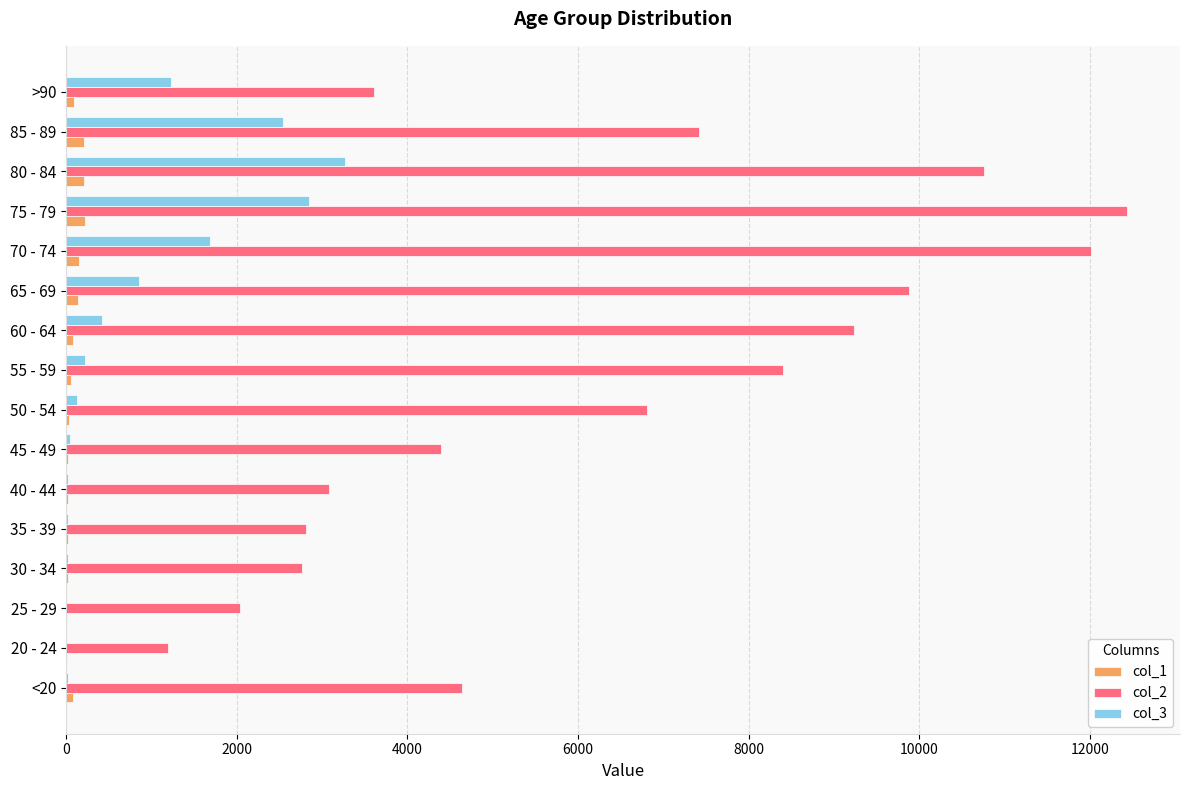

Which label corresponds to the largest value in the chart?

75 - 79